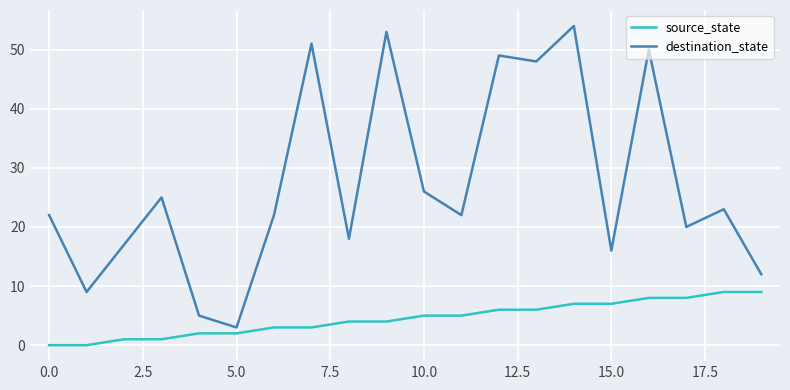

Which series has the largest range (max minus min)?

destination_state